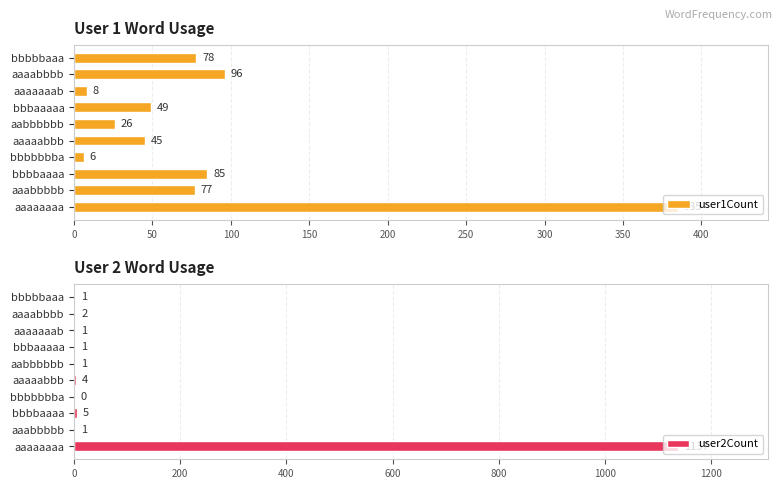

What are all the series names shown in the legend?

user1Count, user2Count